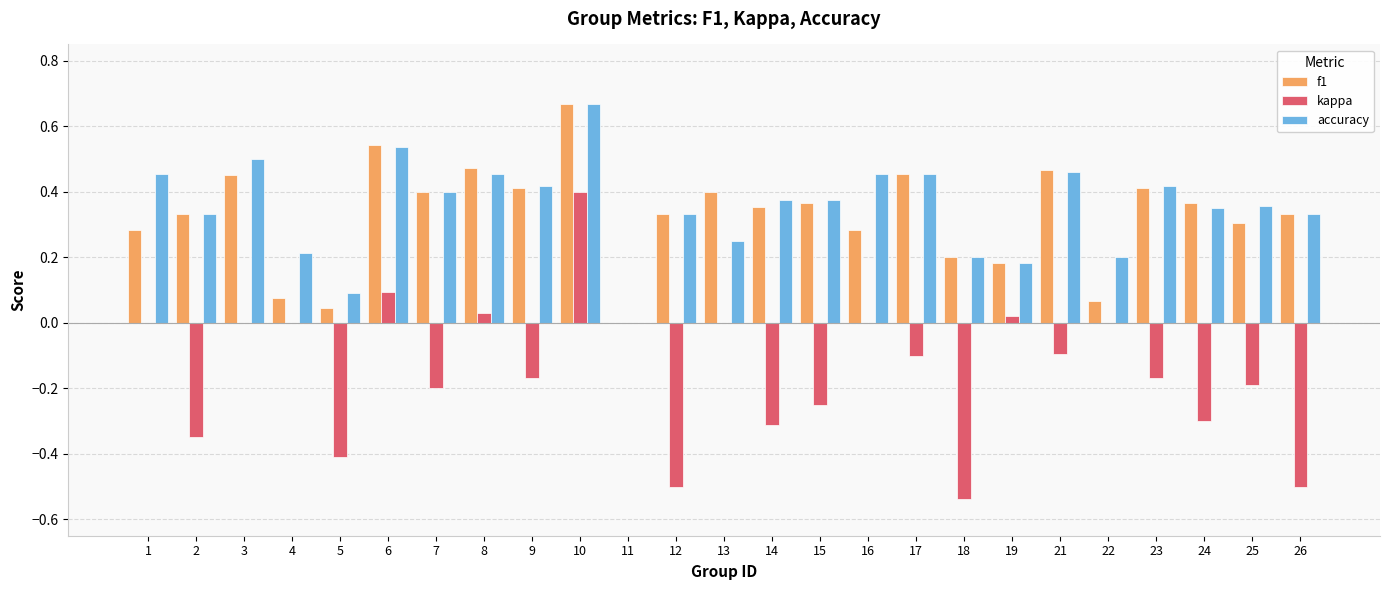

Between 6 and 26, which series saw the biggest shift?

kappa